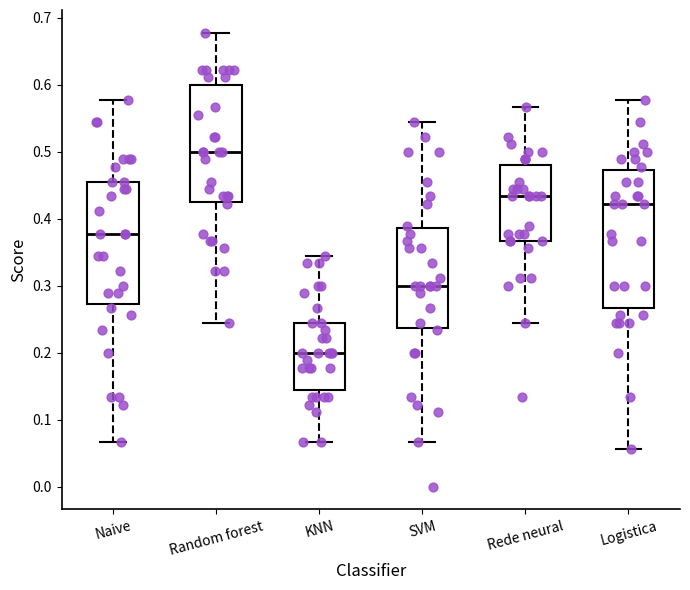

Which box is the tallest, from its lower edge to its upper edge?

Logistica